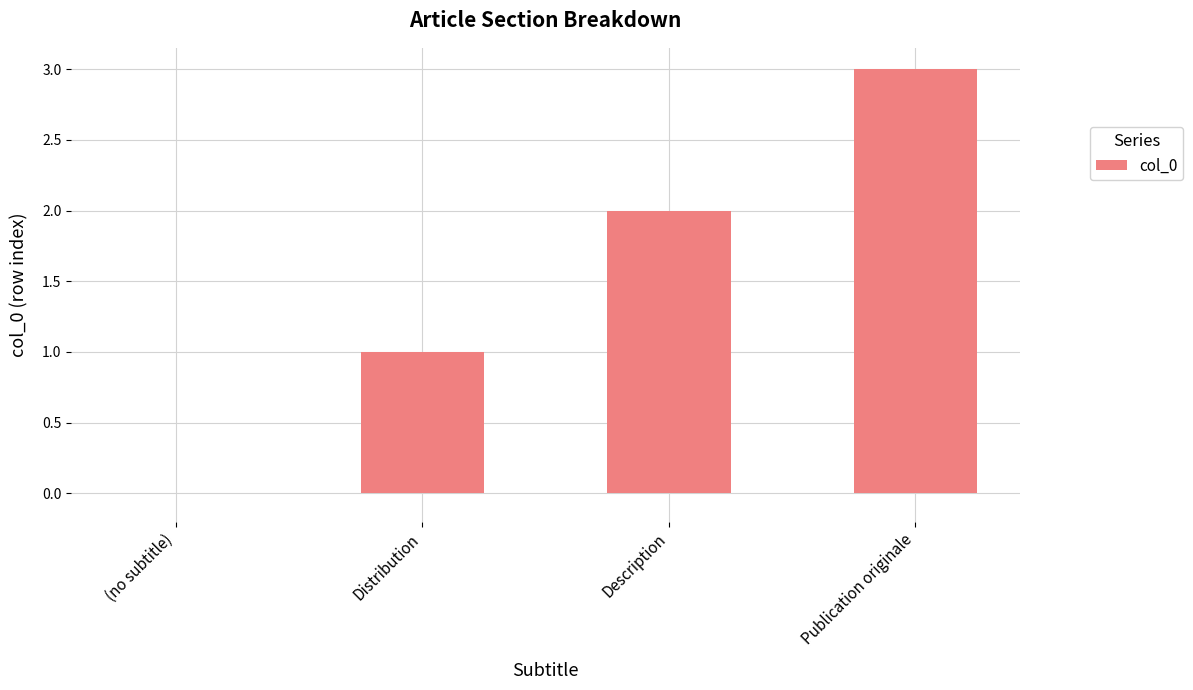

Is it true that the value at (no subtitle) is 2?

False